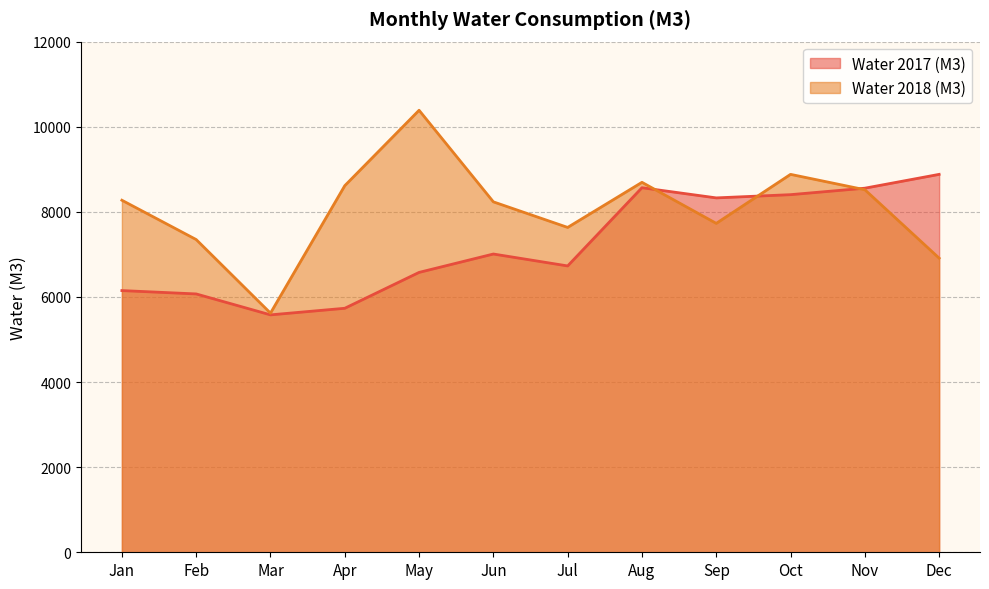

Reading right to left, list all the values displayed in this chart.

Water 2017 (M3): 8881	8556	8404	8328	8567	6729	7009	6577	5734	5579	6071	6150
Water 2018 (M3): 6912	8520	8881	7729	8694	7634	8235	10387	8615	5620	7349	8273